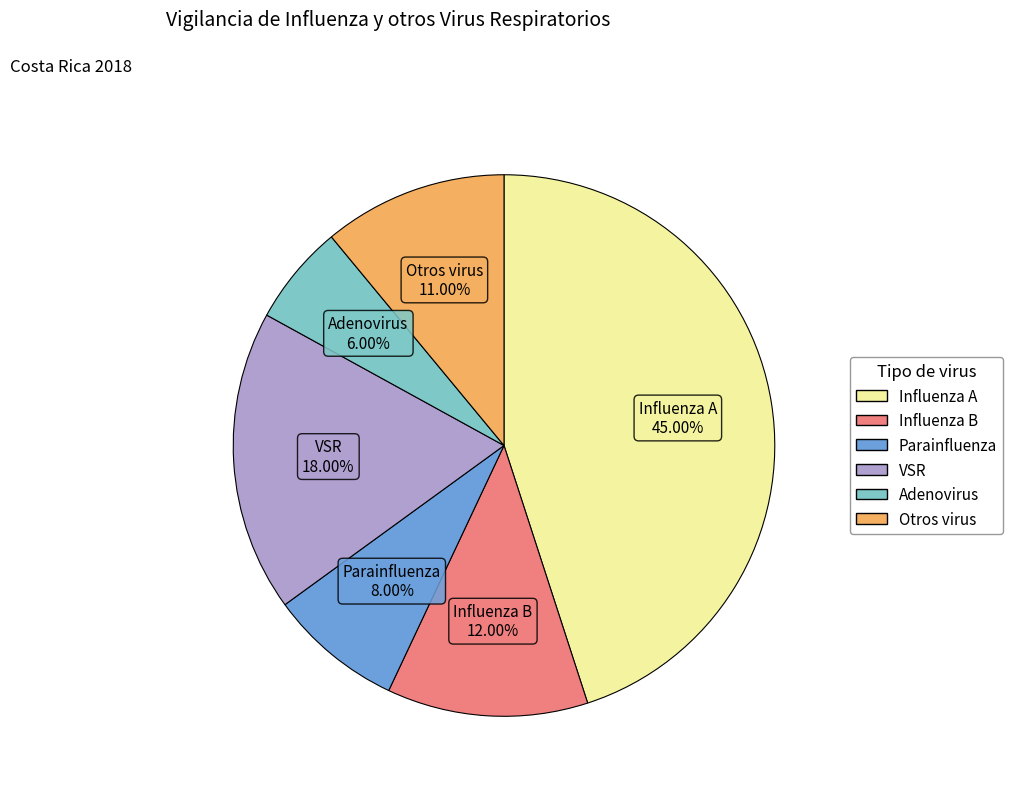

To the nearest percent, what portion does Parainfluenza represent?

8%